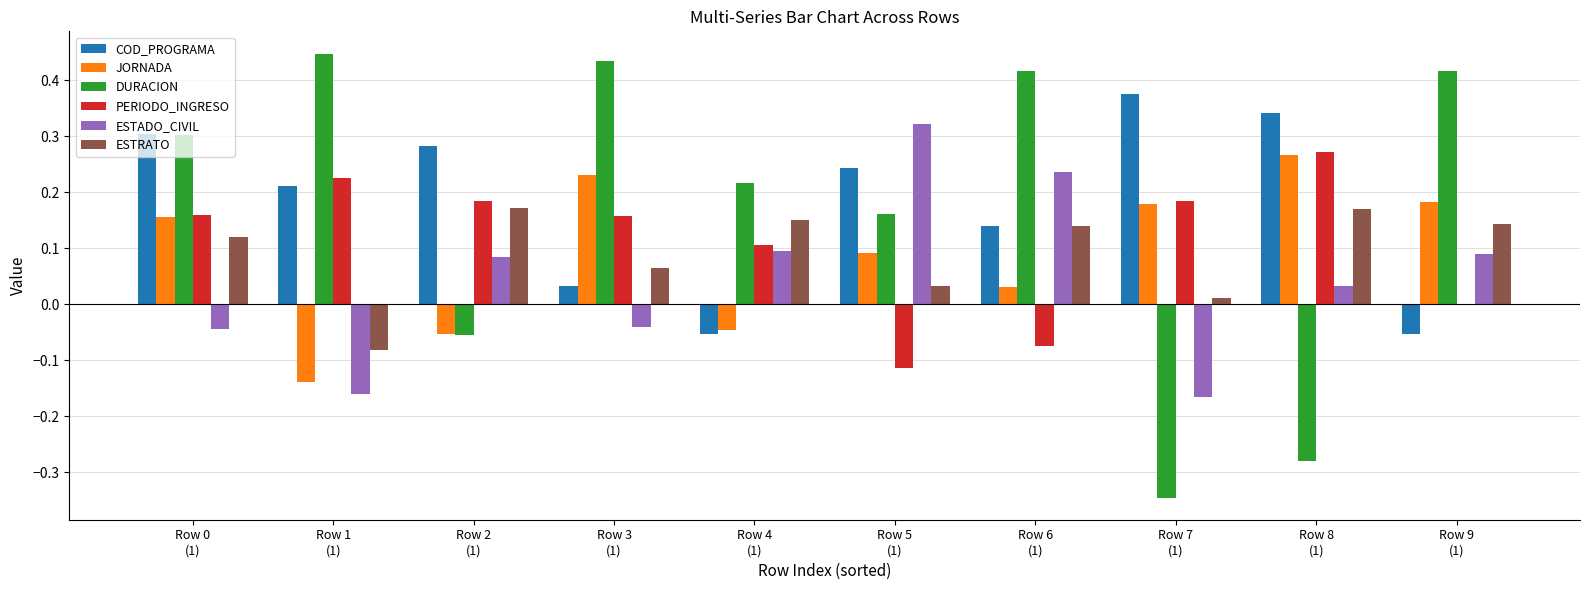

Count the number of categories in the chart.

10